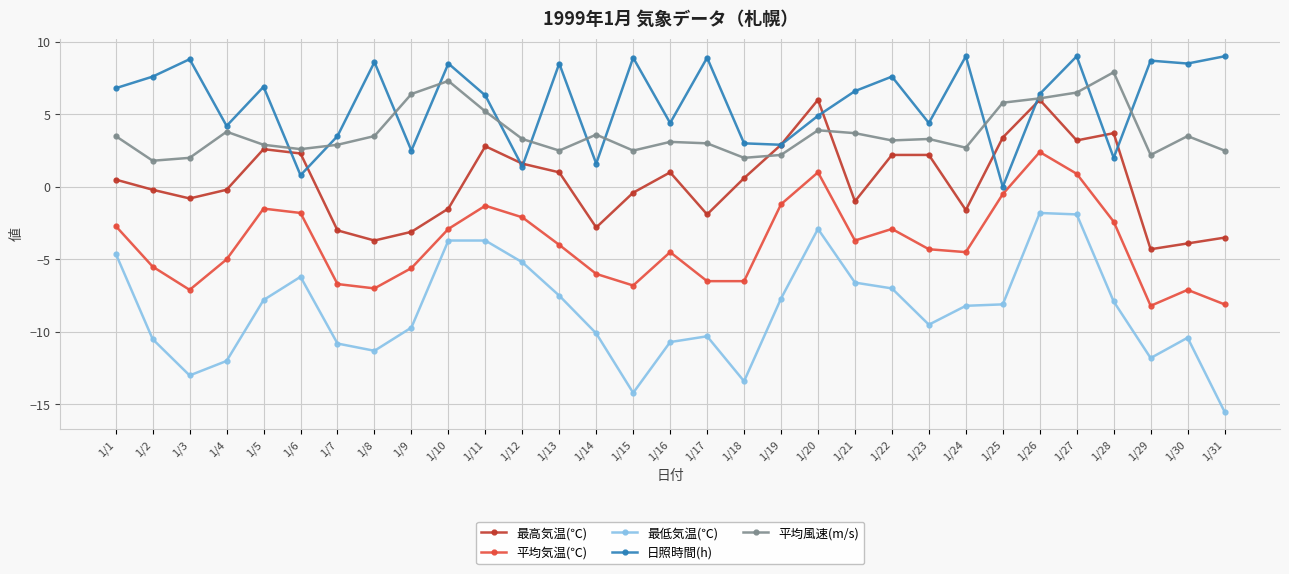

What is the value of the 日照時間(h) point at the 17th from the left?

8.9